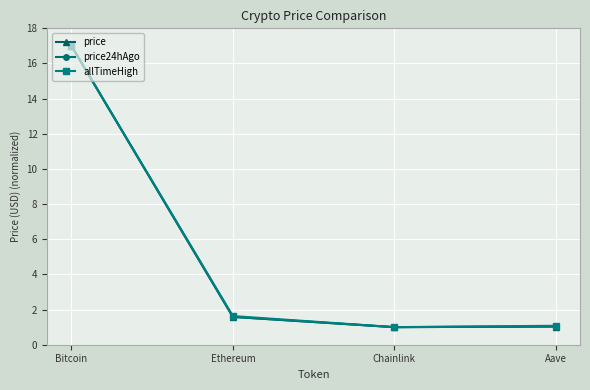

What is the value of the allTimeHigh point at the 2nd from the left?

1.6